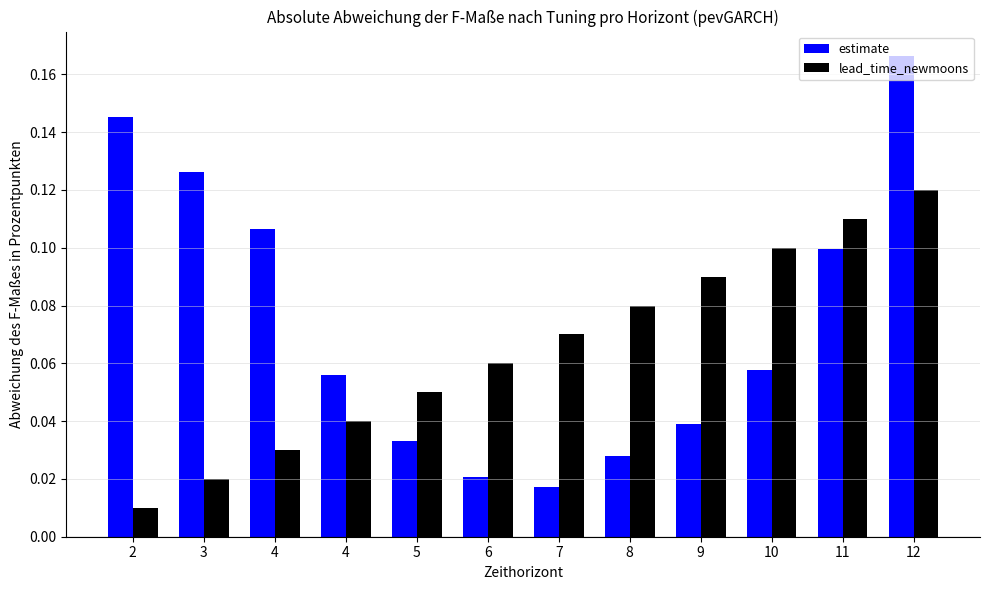

What are all the series names shown in the legend?

estimate, lead_time_newmoons